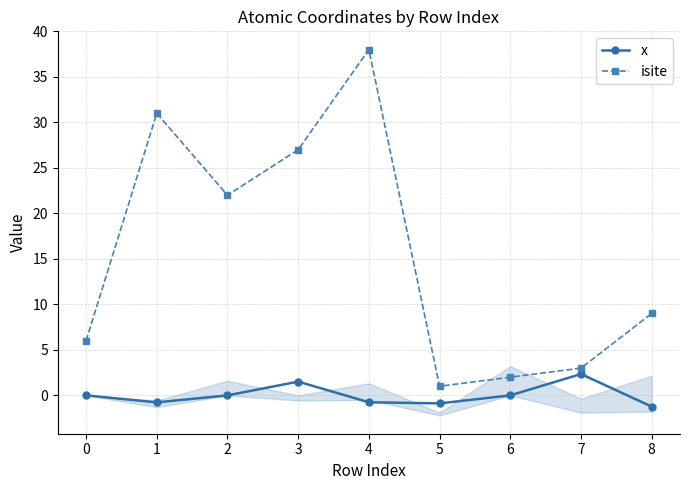

How many data points in isite are less than 9?

4